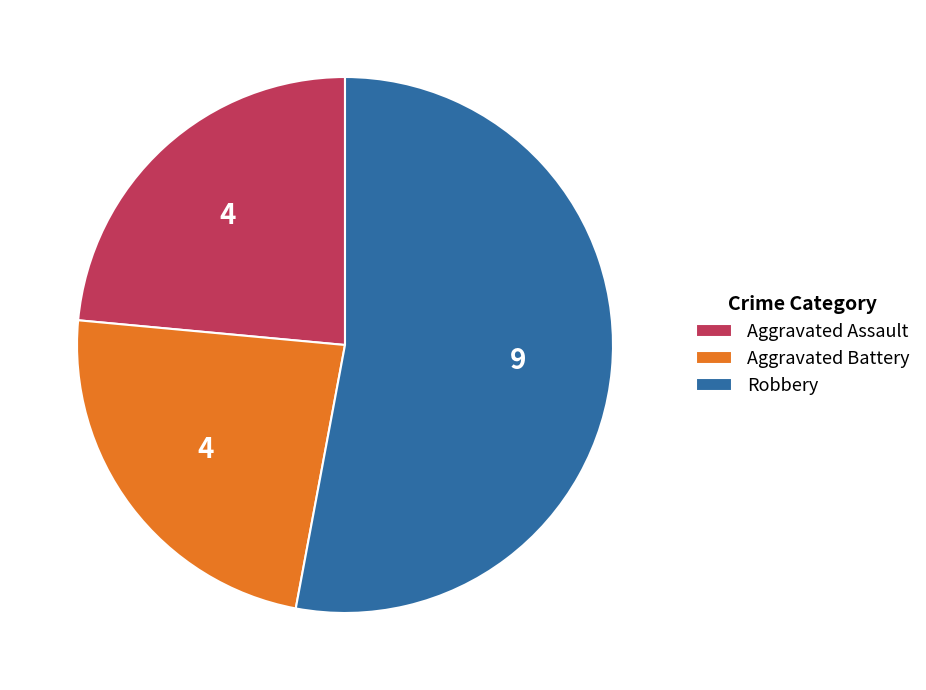

Does Aggravated Assault represent more than half of the total?

No